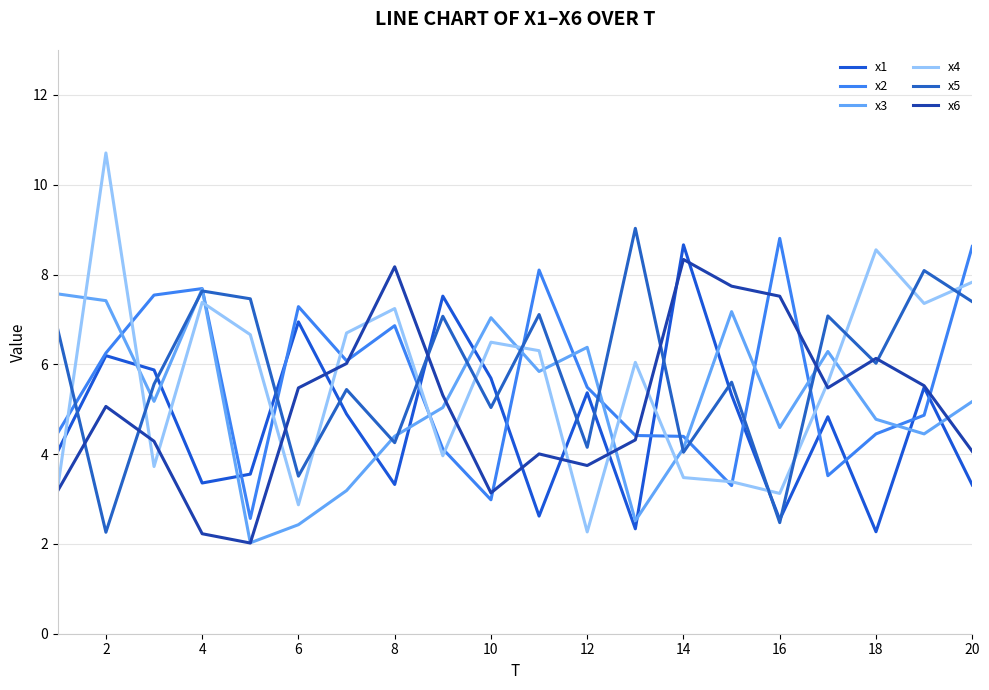

At which category is the sum across all series the highest?

2